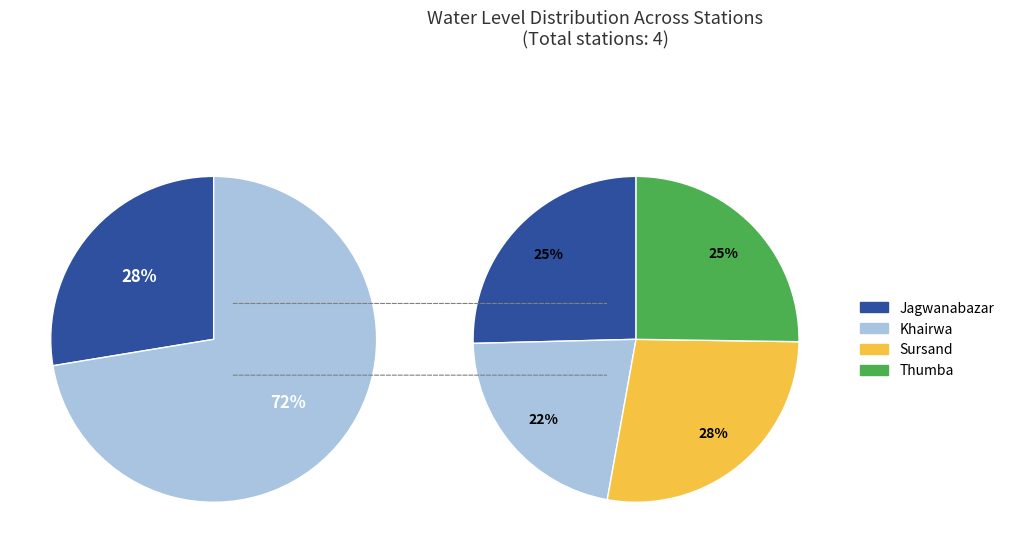

Count the number of slices in the pie.

4